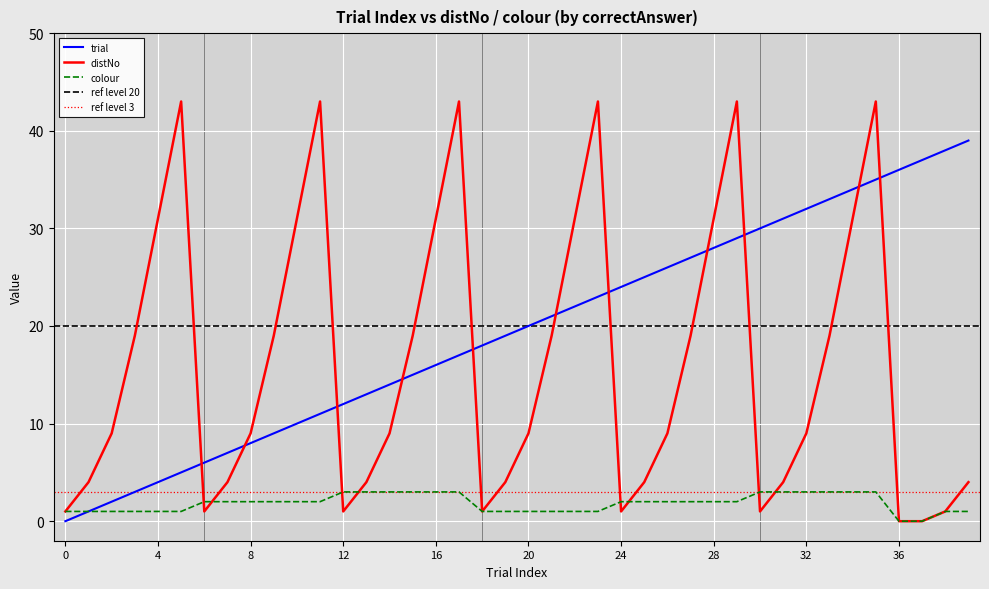

The distNo series shows 43 at 29. True or false?

True